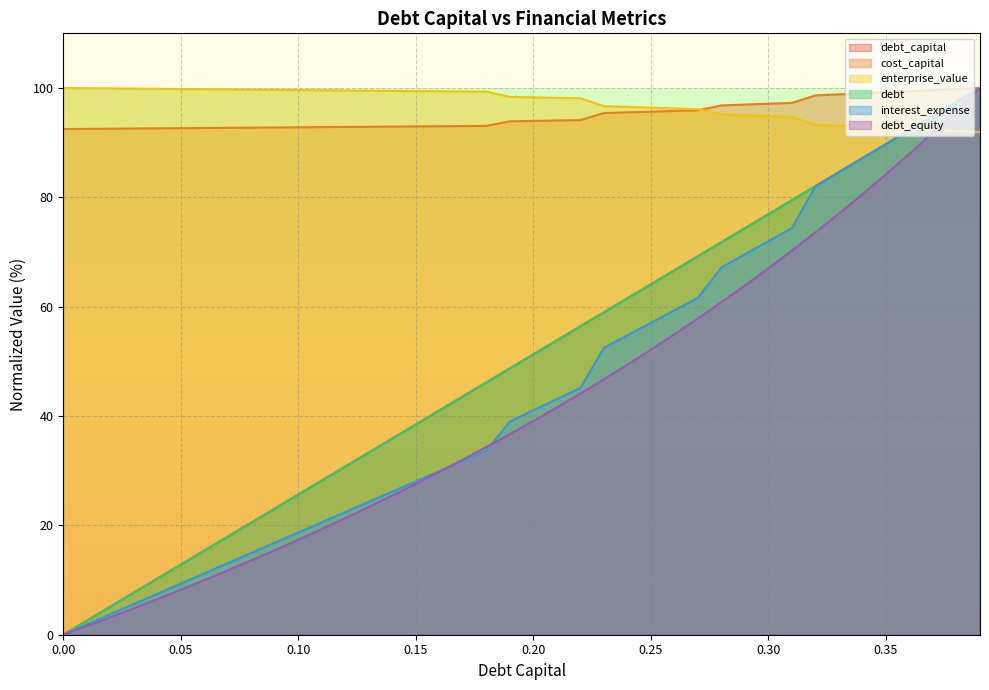

Reading right to left, what are all the values shown in this chart?

debt_capital: 100.0	97.4	94.9	92.3	89.7	87.2	84.6	82.1	79.5	76.9	74.4	71.8	69.2	66.7	64.1	61.5	59.0	56.4	53.8	51.3	48.7	46.2	43.6	41.0	38.5	35.9	33.3	30.8	28.2	25.6	23.1	20.5	17.9	15.4	12.8	10.3	7.7	5.1	2.6	0.0
cost_capital: 100.0	99.8	99.6	99.4	99.2	99.0	98.8	98.7	97.3	97.1	97.0	96.8	95.9	95.8	95.7	95.5	95.4	94.1	94.1	94.0	93.9	93.1	93.0	93.0	93.0	92.9	92.9	92.9	92.8	92.8	92.8	92.8	92.7	92.7	92.7	92.6	92.6	92.6	92.5	92.5
enterprise_value: 91.9	92.1	92.3	92.5	92.7	92.9	93.1	93.3	94.7	94.9	95.0	95.2	96.1	96.3	96.4	96.5	96.7	98.1	98.2	98.3	98.4	99.3	99.4	99.4	99.4	99.5	99.5	99.5	99.6	99.6	99.7	99.7	99.7	99.8	99.8	99.8	99.9	99.9	100.0	100.0
debt: 100.0	97.4	94.9	92.3	89.7	87.2	84.6	82.1	79.5	76.9	74.4	71.8	69.2	66.7	64.1	61.5	59.0	56.4	53.8	51.3	48.7	46.2	43.6	41.0	38.5	35.9	33.3	30.8	28.2	25.6	23.1	20.5	17.9	15.4	12.8	10.3	7.7	5.1	2.6	0.0
interest_expense: 100.0	97.4	94.9	92.3	89.7	87.2	84.6	82.1	74.4	72.0	69.6	67.2	61.6	59.3	57.0	54.8	52.5	45.2	43.1	41.0	39.0	33.7	31.8	29.9	28.1	26.2	24.3	22.4	20.6	18.7	16.8	15.0	13.1	11.2	9.4	7.5	5.6	3.7	1.9	0.0
debt_equity: 100.0	95.9	91.9	88.0	84.2	80.6	77.0	73.6	70.3	67.0	63.9	60.8	57.9	55.0	52.1	49.4	46.7	44.1	41.6	39.1	36.7	34.3	32.0	29.8	27.6	25.5	23.4	21.3	19.3	17.4	15.5	13.6	11.8	10.0	8.2	6.5	4.8	3.2	1.6	0.0